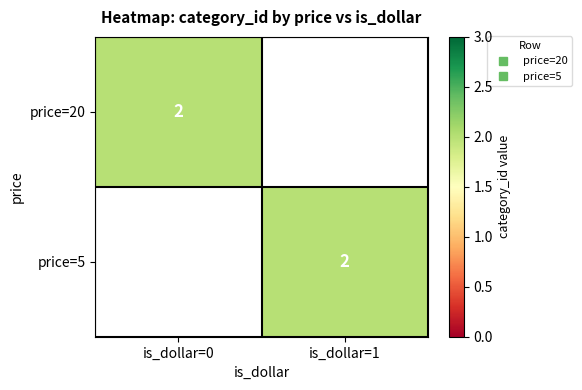

At how many categories does at least one series exceed 1?

2